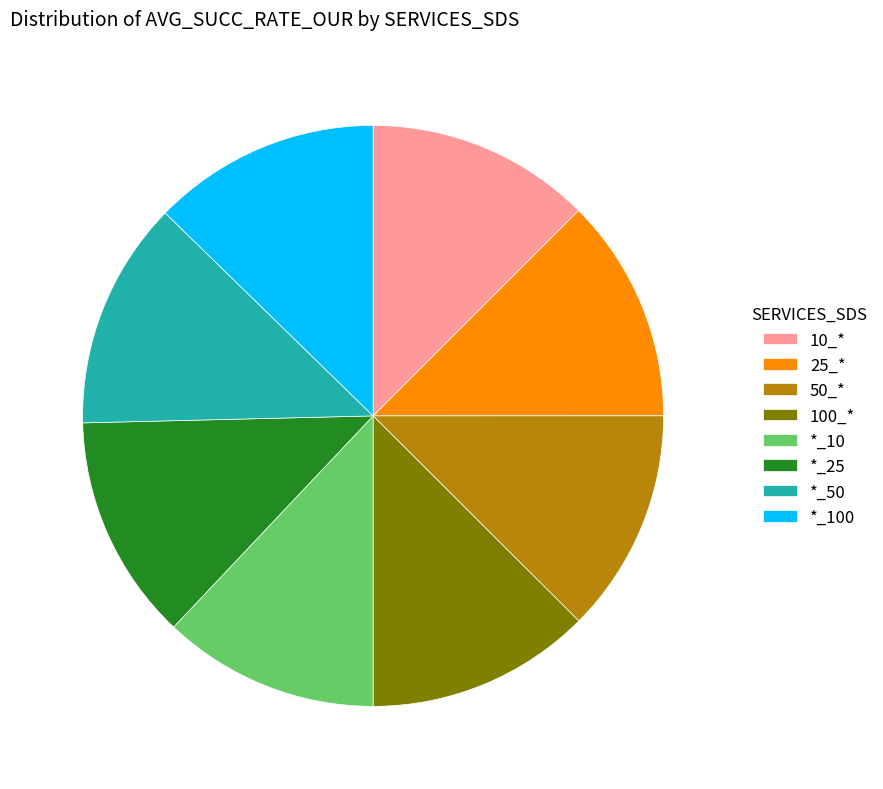

How many slices are in this pie chart?

8